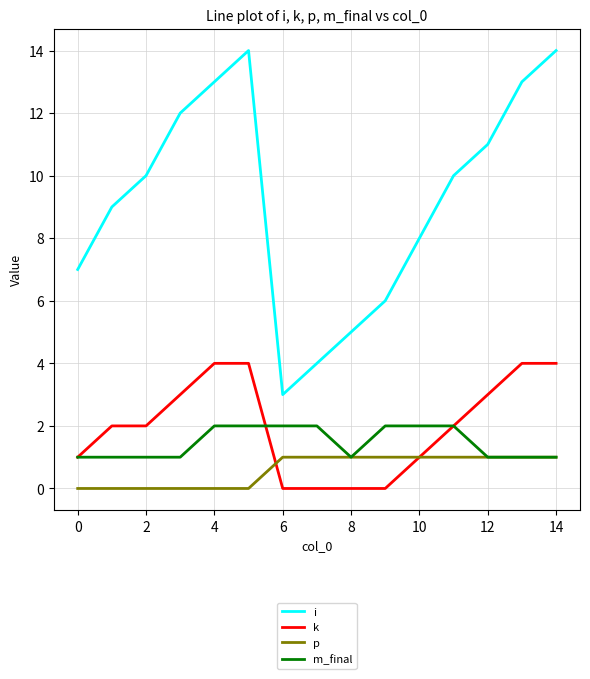

True or false: i and k intersect in this chart.

False